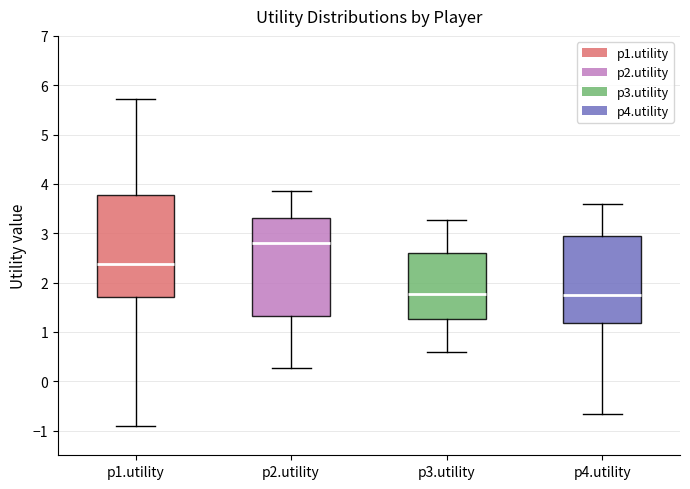

Which box's median line is the highest?

p2.utility